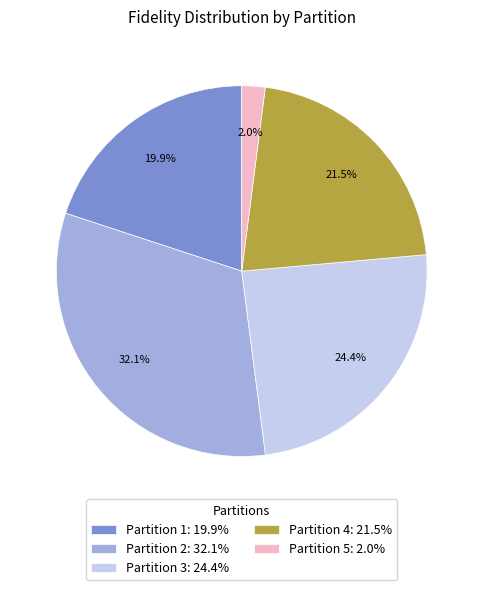

Do Partition 1: 19.9% and Partition 5: 2.0% together represent more than half of the pie?

No